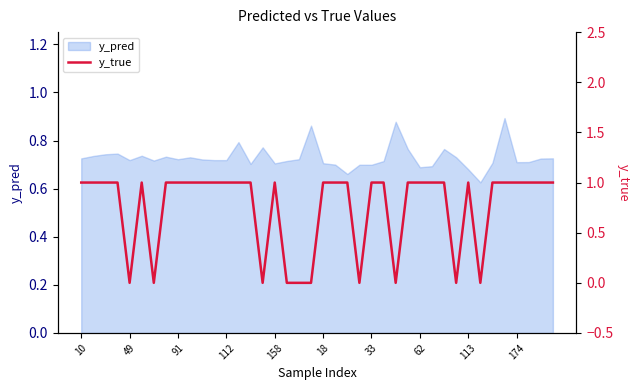

The value of y_pred at 49 is 0.5. True or false?

False